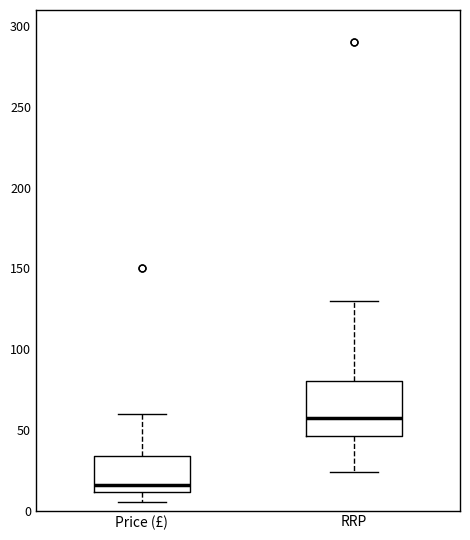

Which box's median line is the lowest?

Price (£)